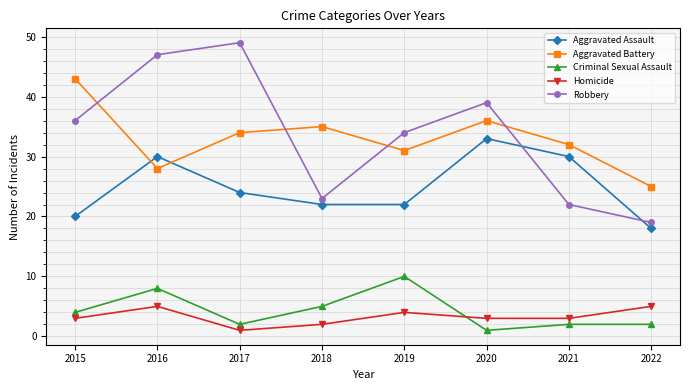

The Aggravated Assault series shows 39 at 2018. True or false?

False